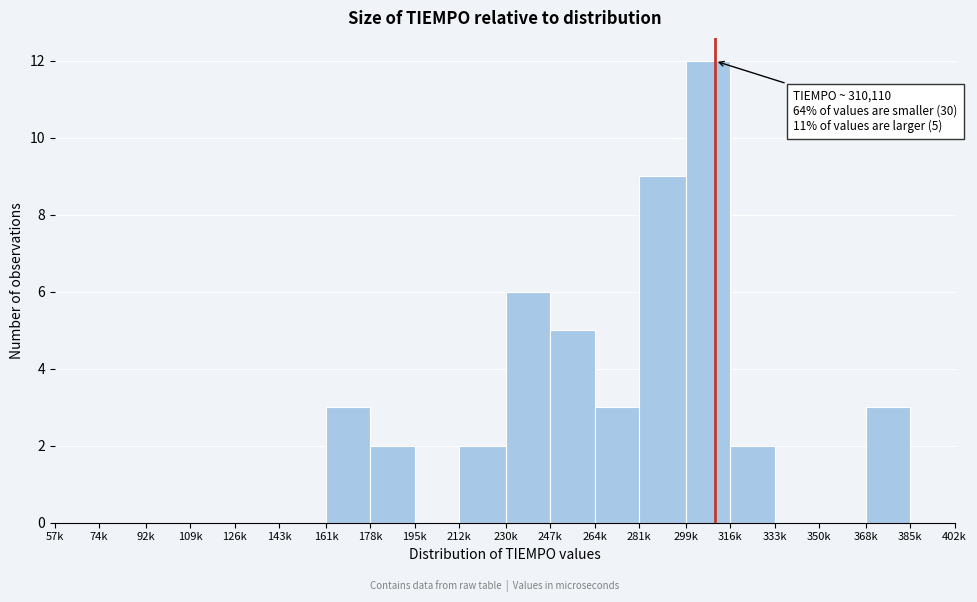

Is it true that the value at 385k is 0?

True